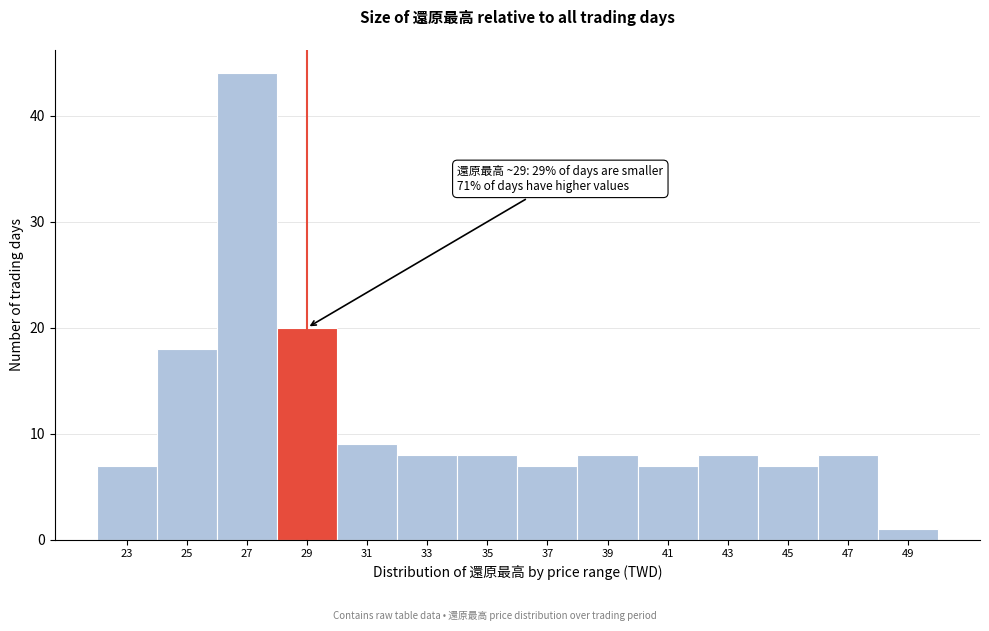

Reading right to left, transcribe all the data shown in this chart.

1	8	7	8	7	8	7	8	8	9	20	44	18	7